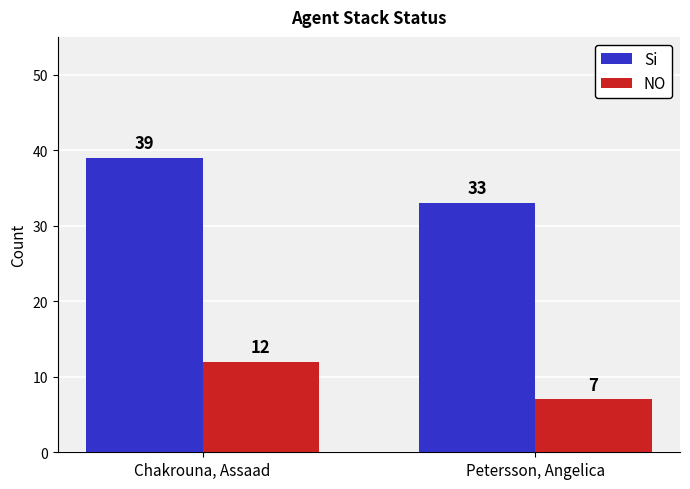

Reading left to right, what are all the values shown in this chart?

Si: 39	33
NO: 12	7